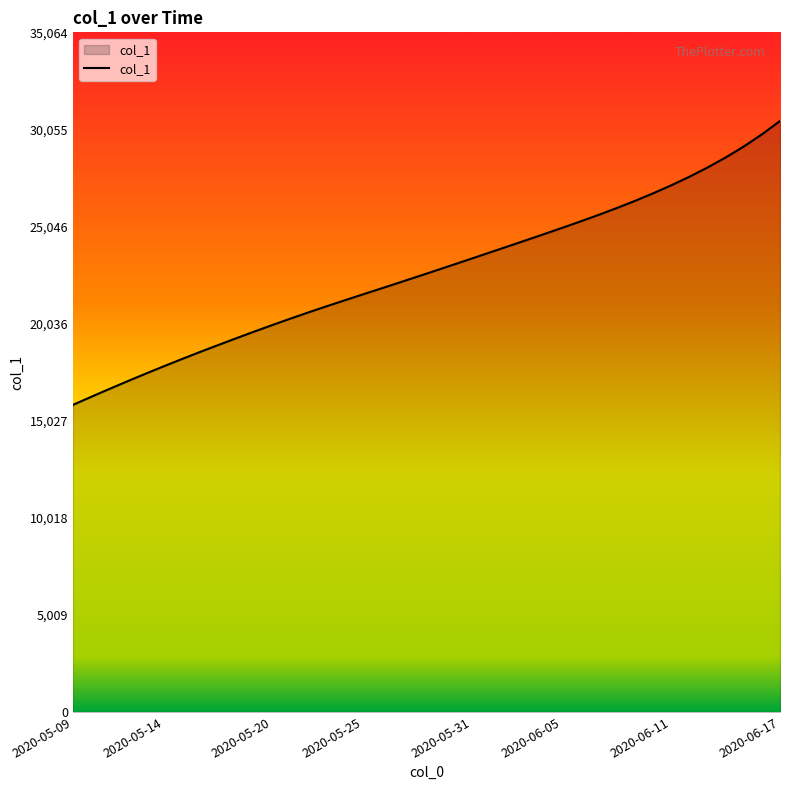

What is the greatest value displayed?

30491.0